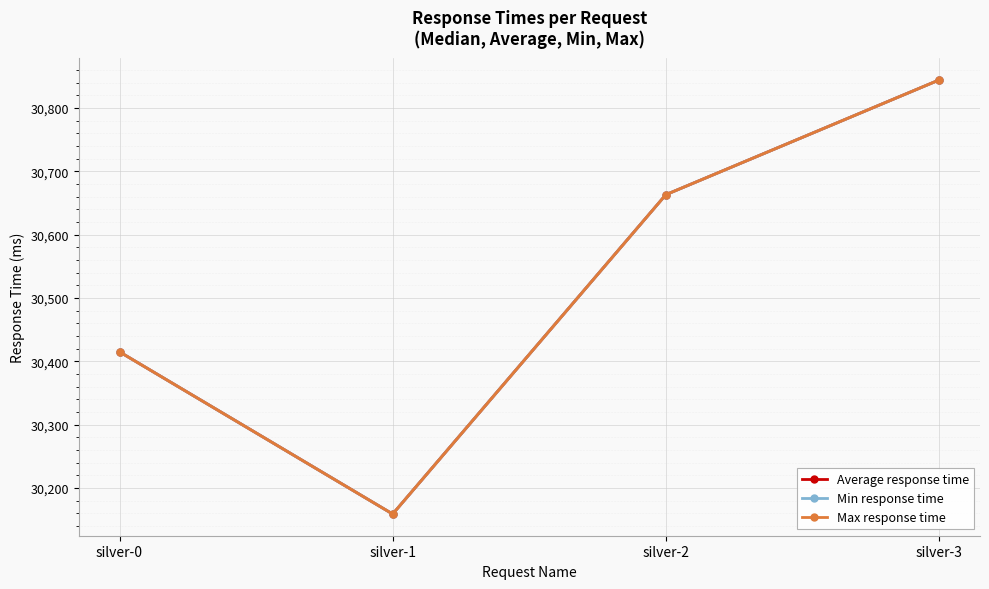

Is this an area chart (filled region under the line)?

No